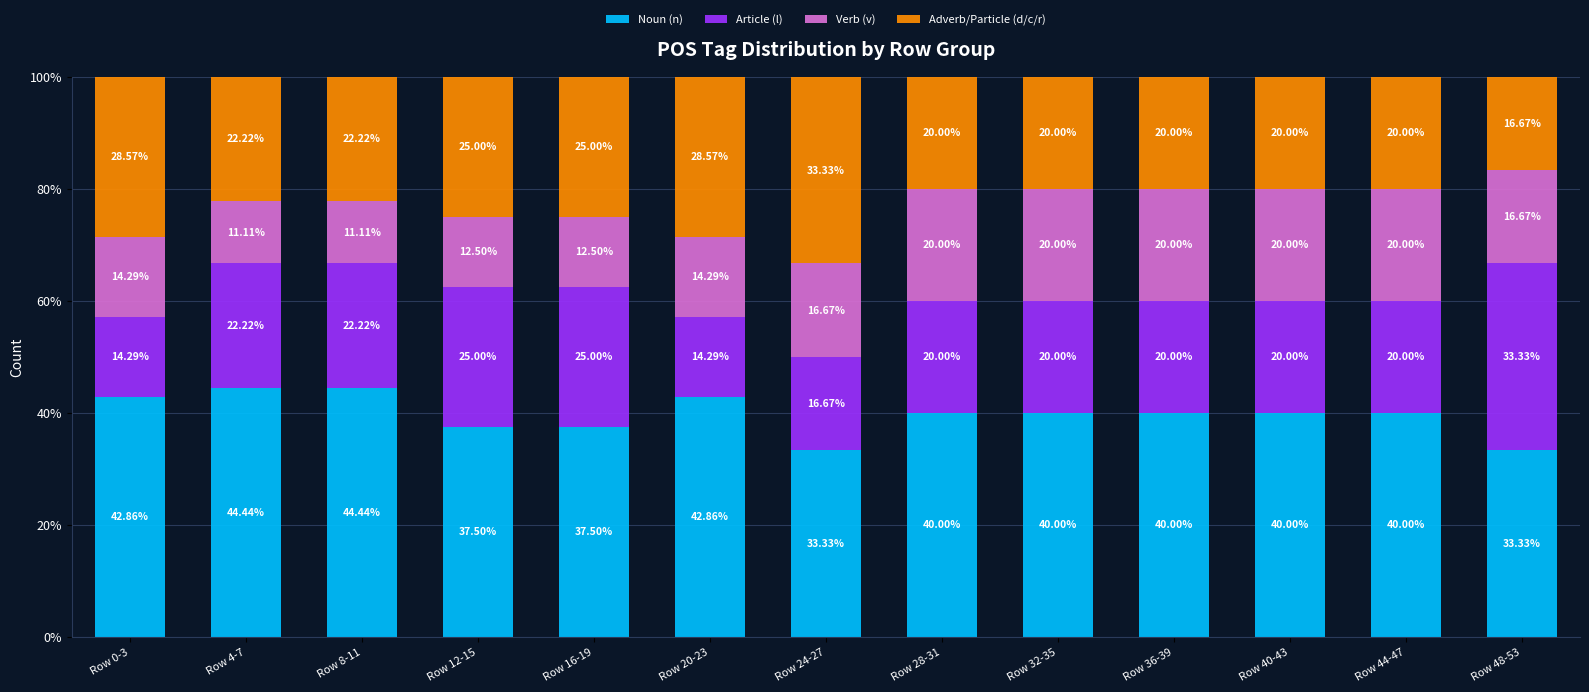

The value of Noun (n) at Row 24-27 is 59.1. True or false?

False